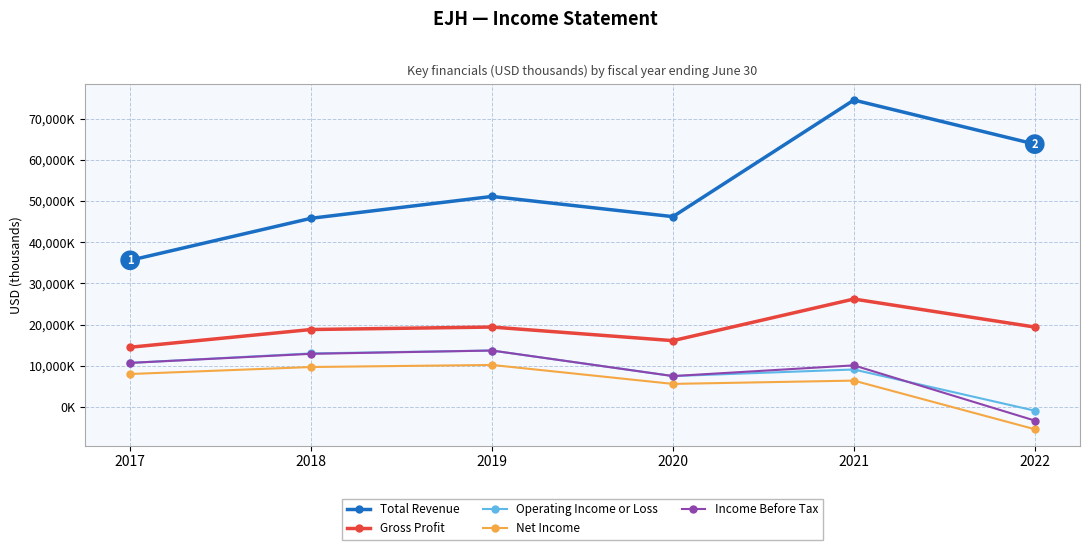

What are all the series names shown in the legend?

Total Revenue, Gross Profit, Operating Income or Loss, Net Income, Income Before Tax